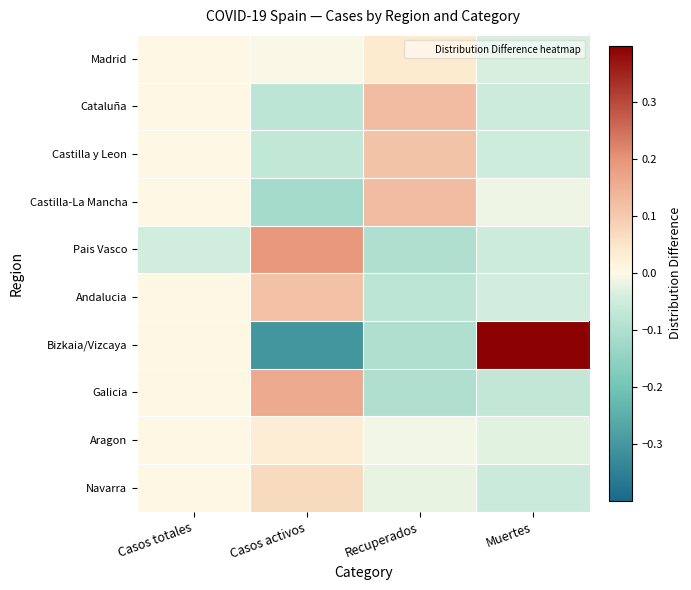

Which series has the largest total across all categories?

Madrid